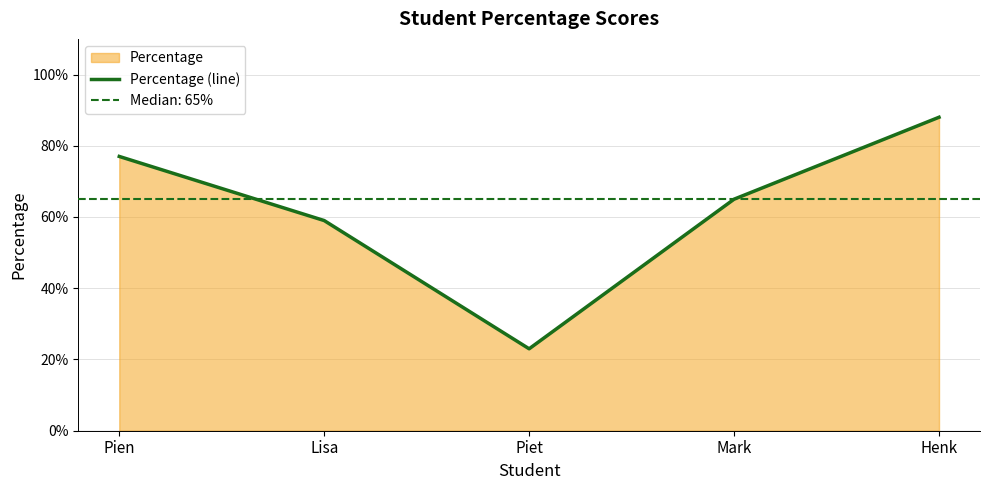

At which label is the value closest to 55?

Lisa